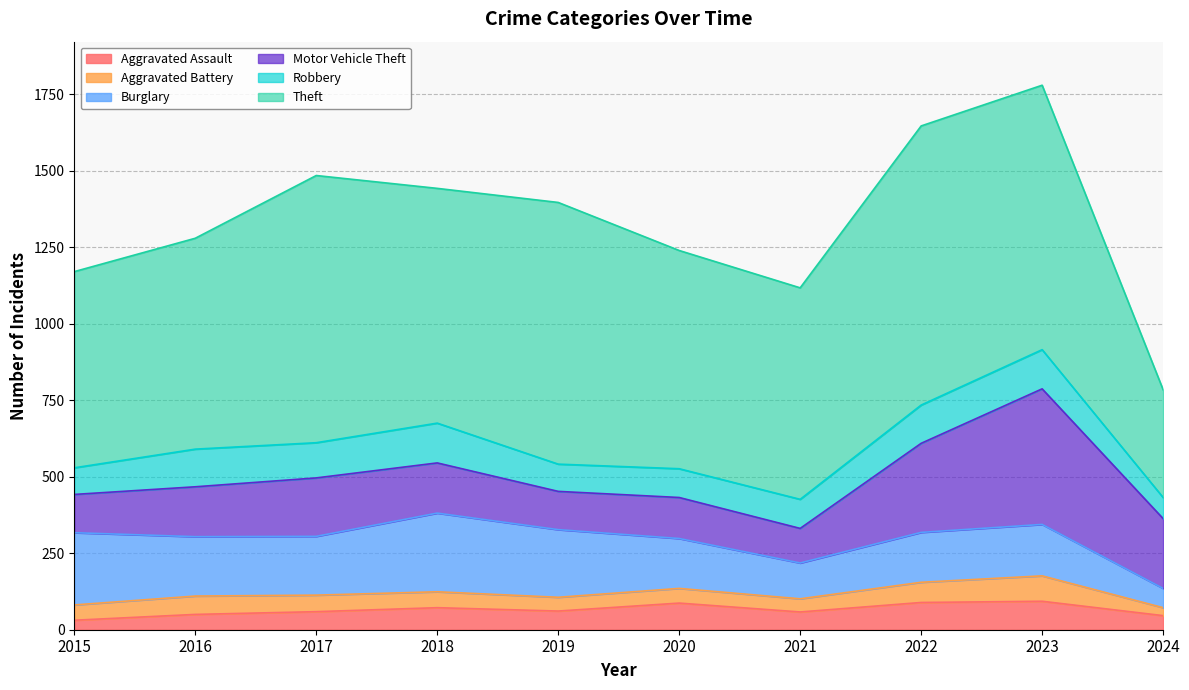

True or false: Motor Vehicle Theft has more than 1 interior local peaks.

True